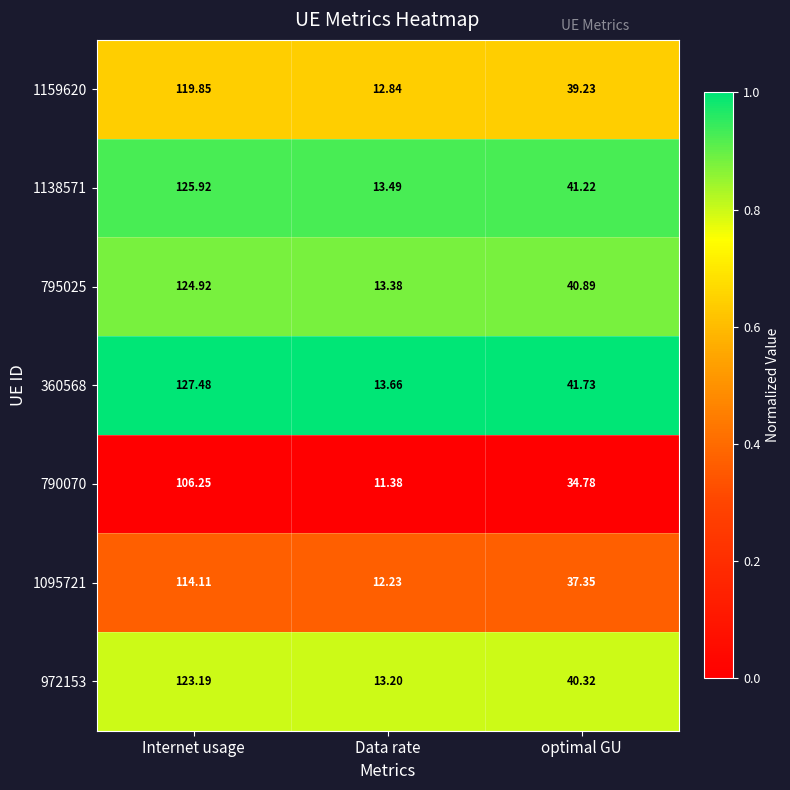

At which label does 1095721 reach its minimum?

Data rate